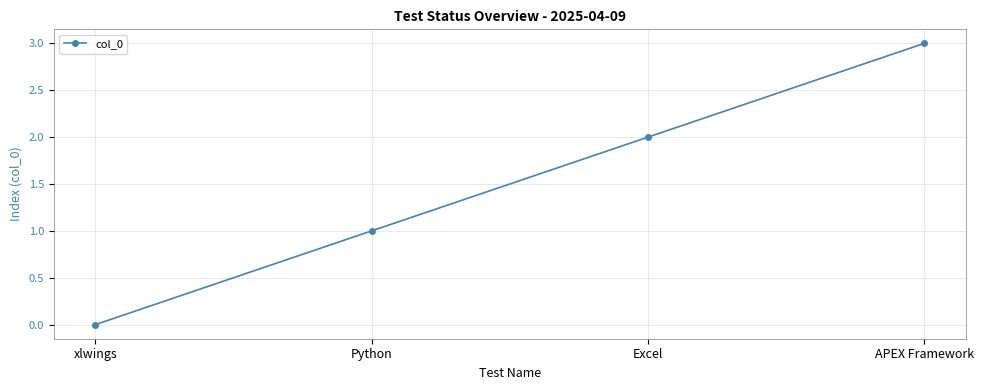

What position from the right is xlwings?

4